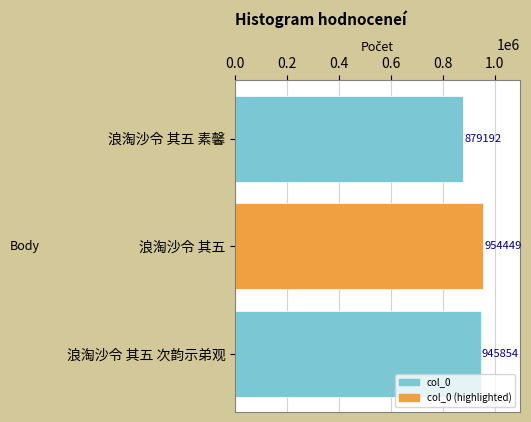

Reading bottom to top, transcribe all the data shown in this chart.

浪淘沙令 其五 次韵示弟观=945854	浪淘沙令 其五=954449	浪淘沙令 其五 素馨=879192